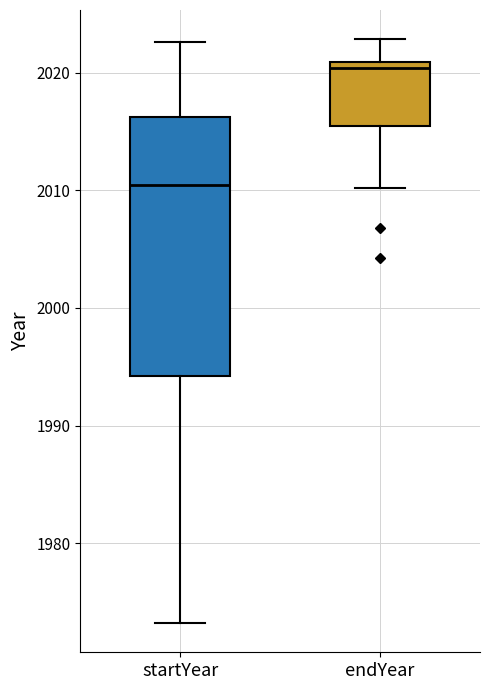

Reading left to right, transcribe this box plot: for each box, give where its median line is, the range the box spans, and where its two whiskers end, as read against the y-axis. The values are not printed on the chart, so give them approximately, as read against the axis.

startYear: median 2010, box 1994 to 2016, whiskers 1973 to 2023
endYear: median 2020, box 2015 to 2021, whiskers 2010 to 2023